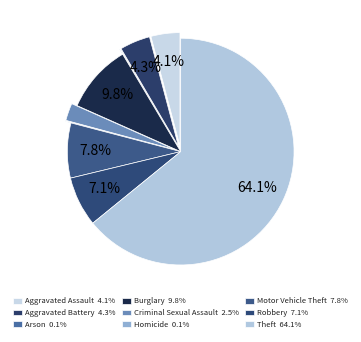

To the nearest percent, what is the difference between the largest and smallest slice percentages?

64%